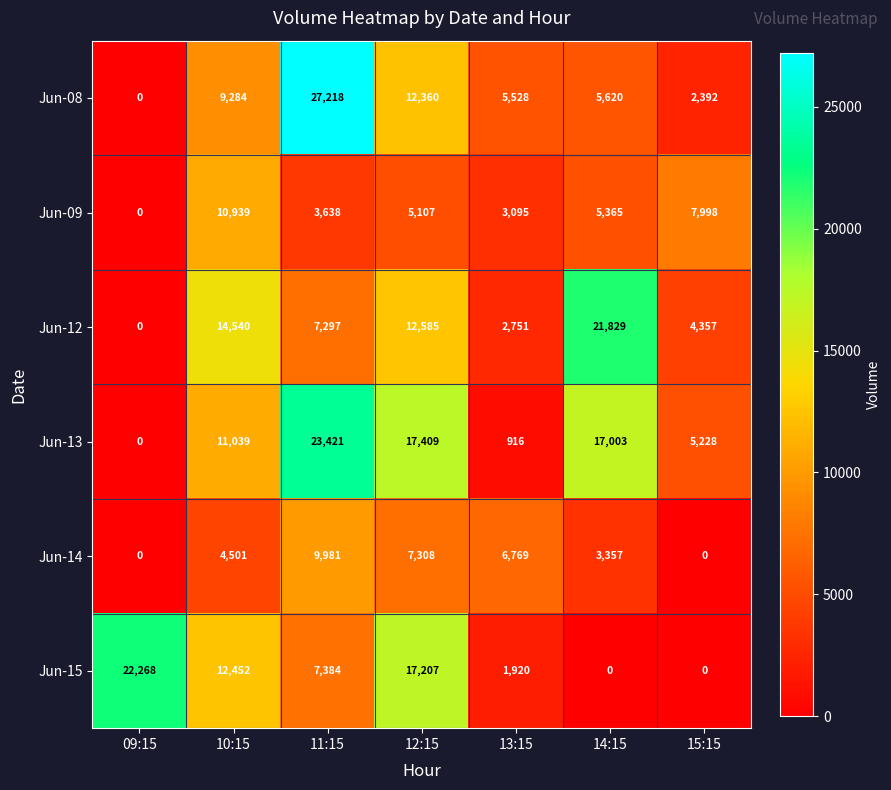

Which label corresponds to the largest value in the chart?

11:15